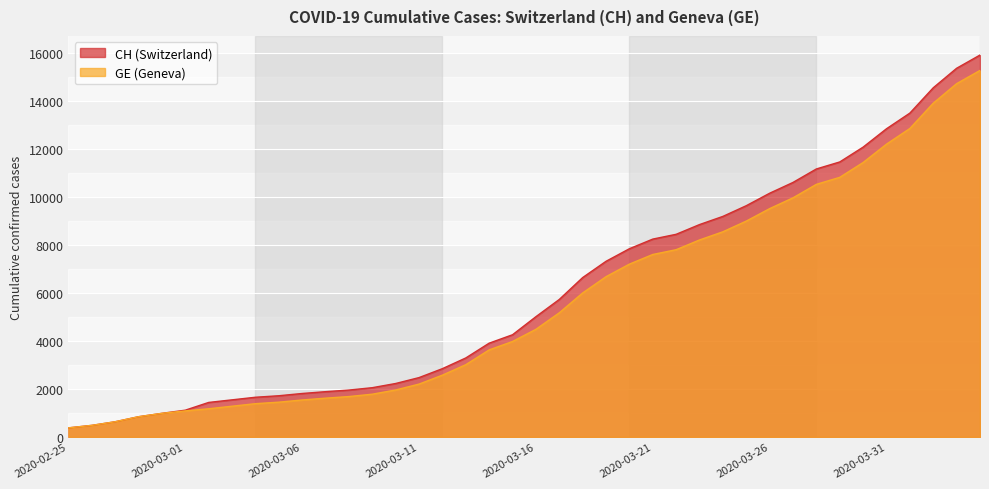

Which series has the widest spread of values?

CH